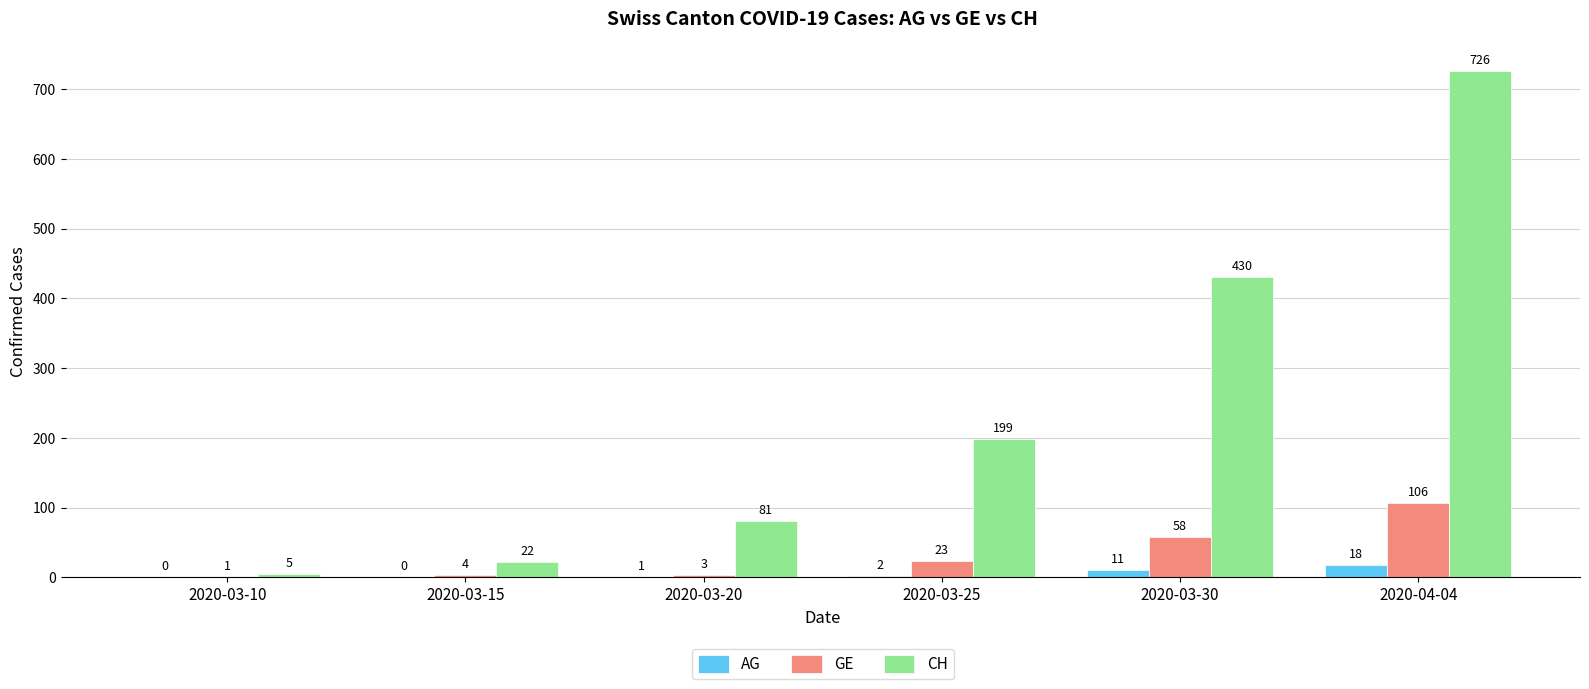

Where is CH nearest to the value 365?

2020-03-30